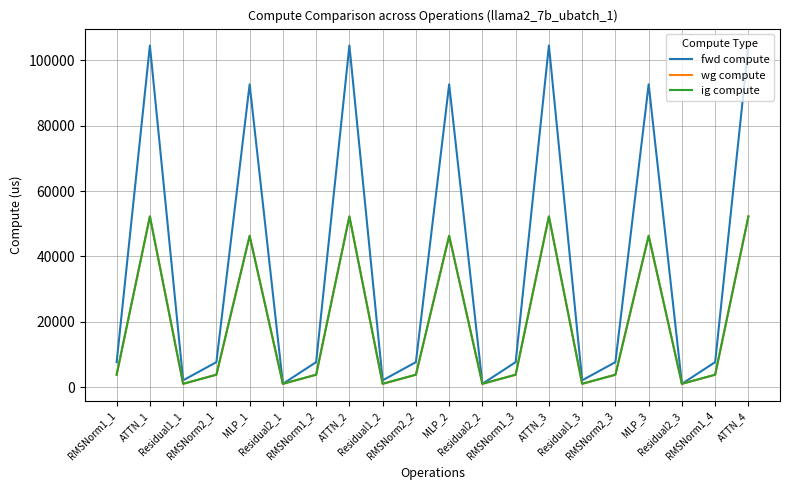

In wg compute, how many points are higher than both neighbors (excluding endpoints)?

6